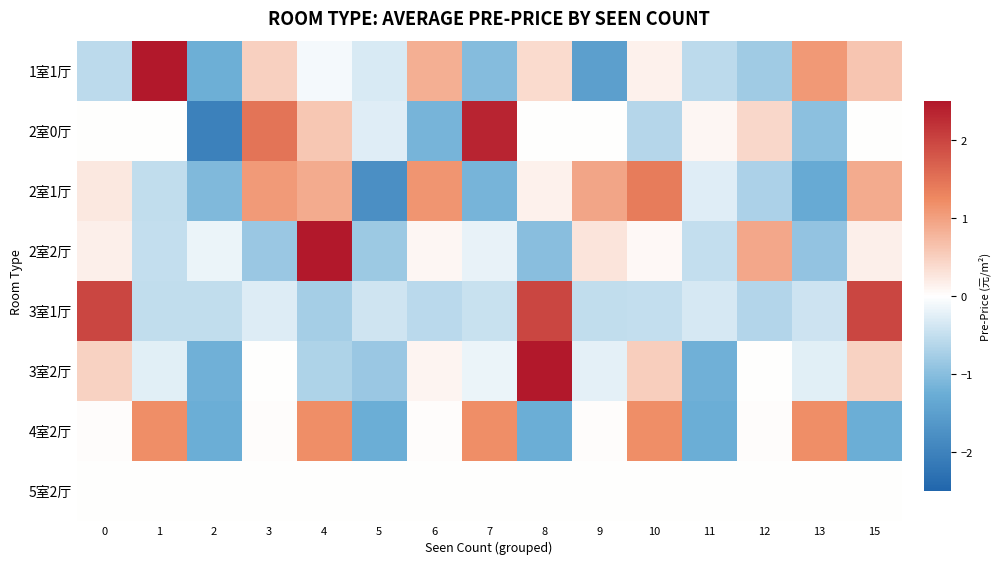

What is the difference between the highest and lowest values at 2?

2.0